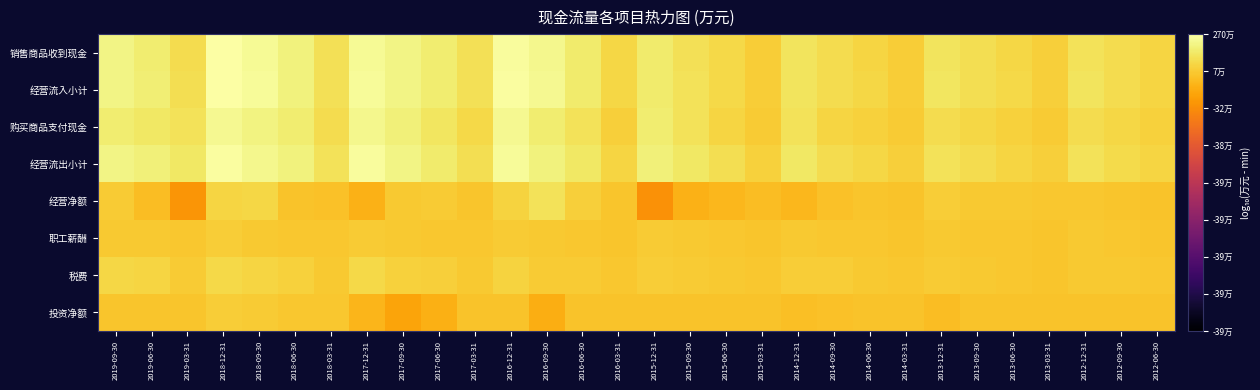

Which label corresponds to the largest value in the chart?

2018-12-31